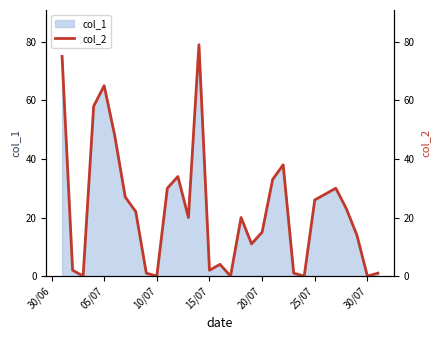

What is the greatest value displayed?

79